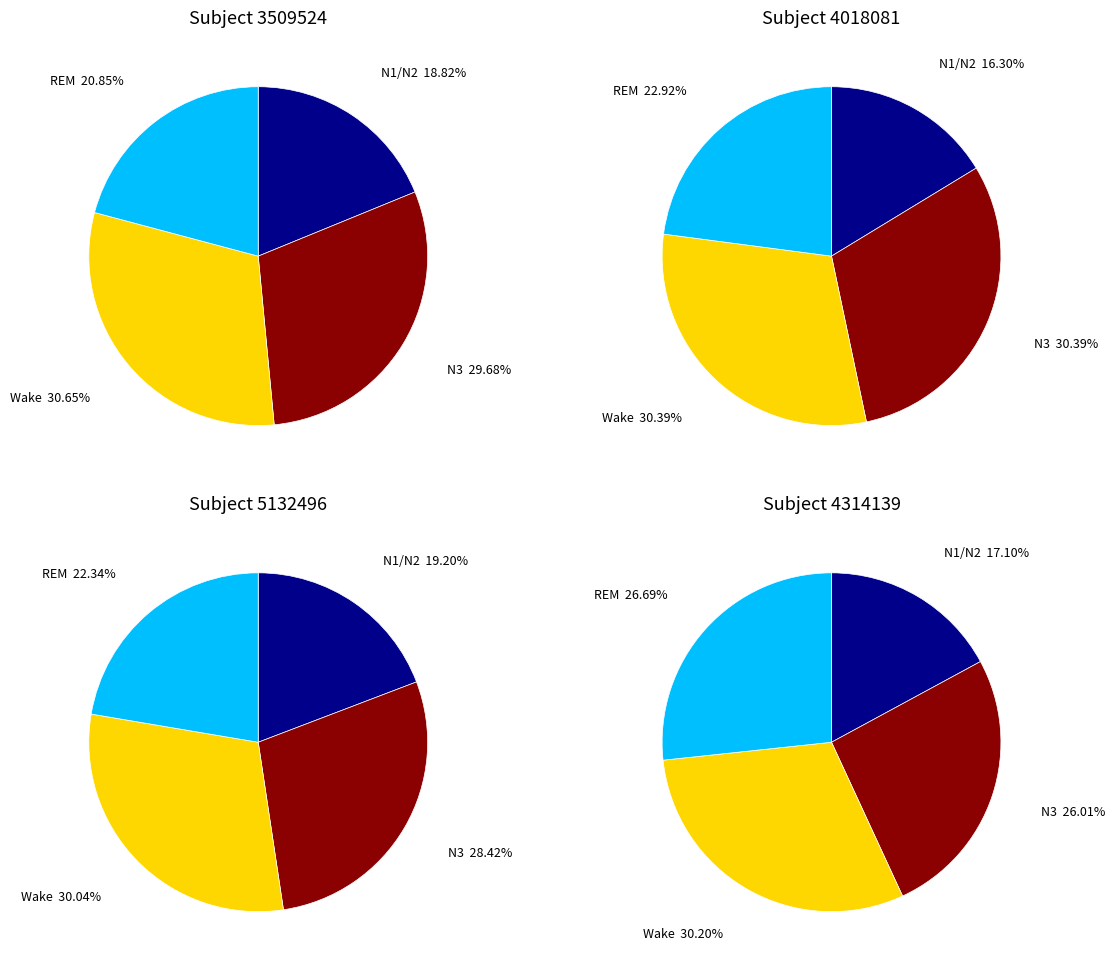

Is there any slice that represents more than half of the pie?

No